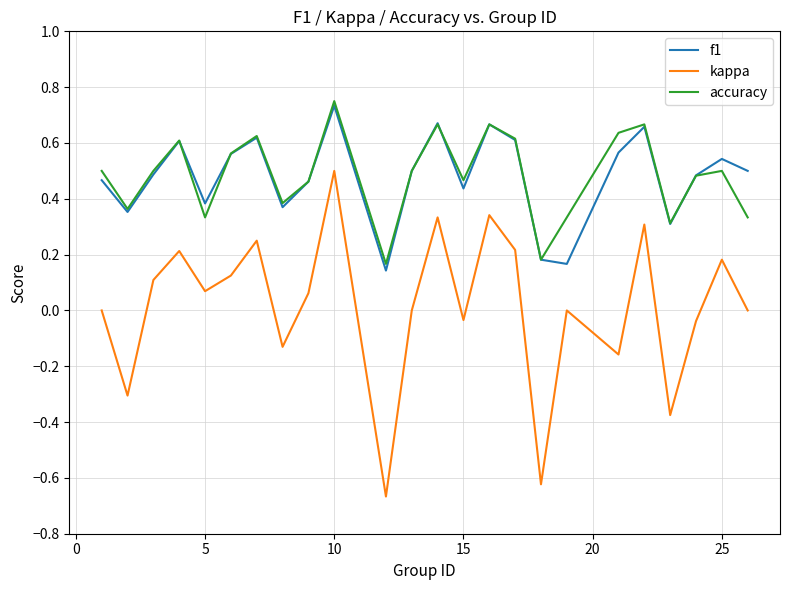

Which series has the largest range (max minus min)?

kappa